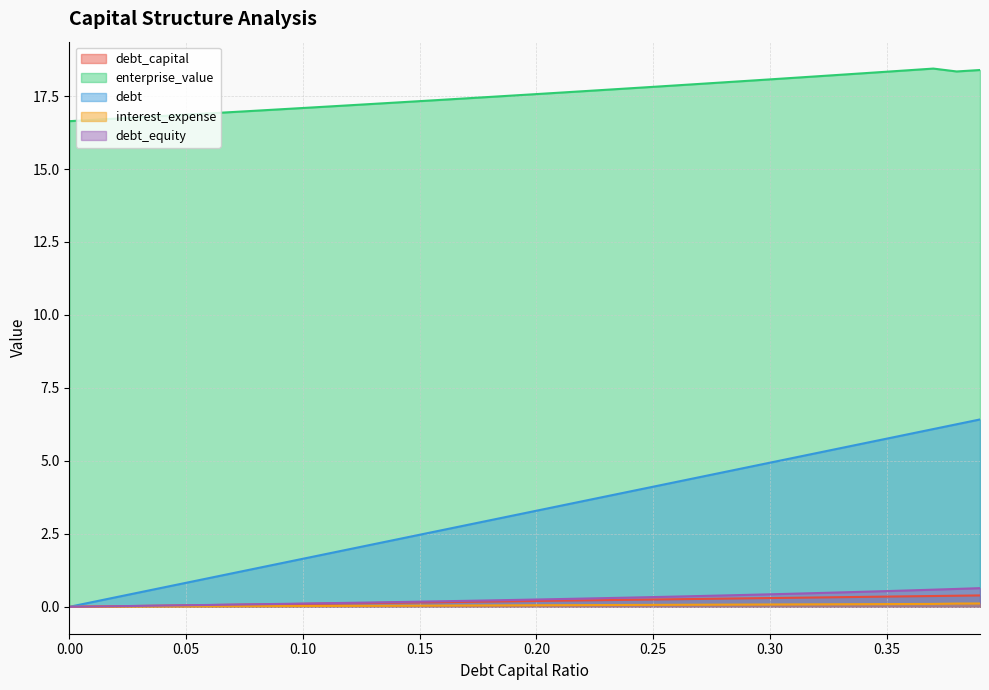

Where is enterprise_value nearest to the value 17?

0.08